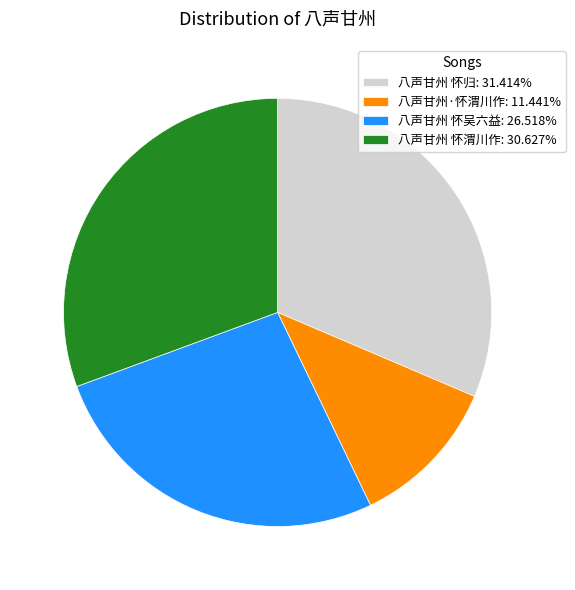

What is the smallest slice in the pie chart?

八声甘州·怀渭川作